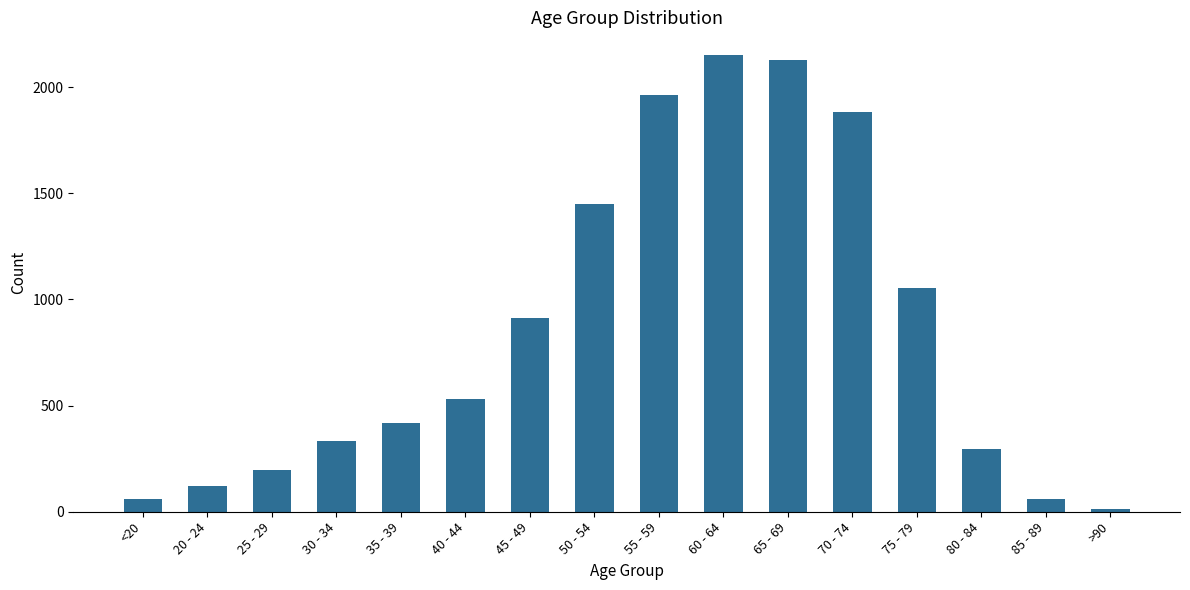

What is the change in value from 20 - 24 to 50 - 54?

+1329